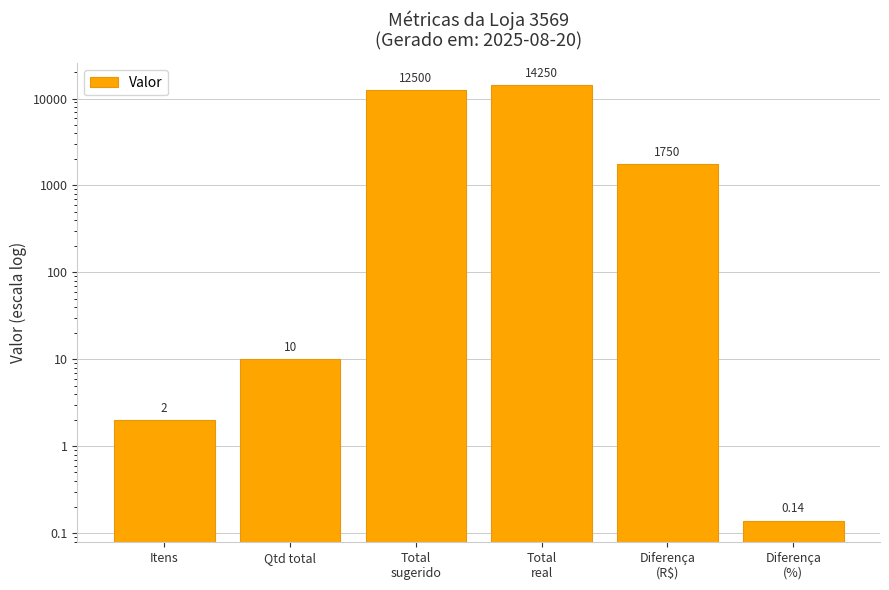

How many bars are there in total?

6